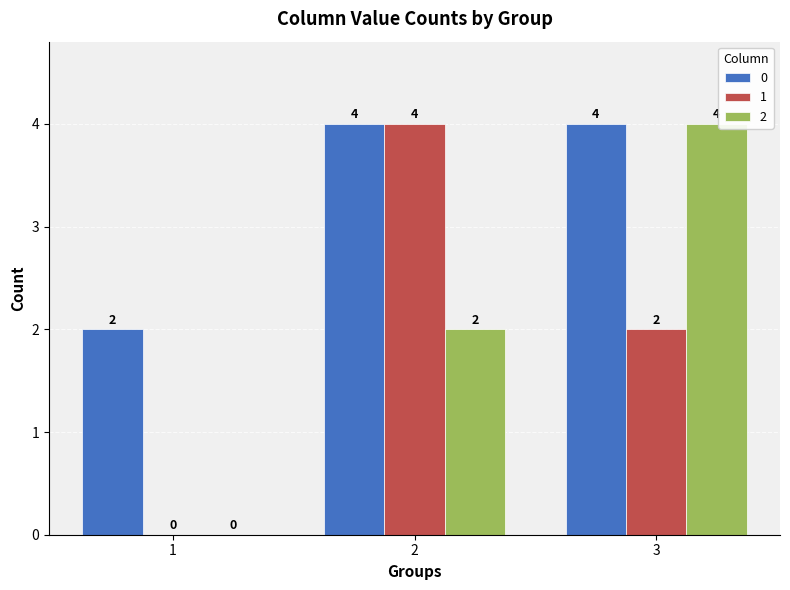

At which label is 2 closest to 2?

2